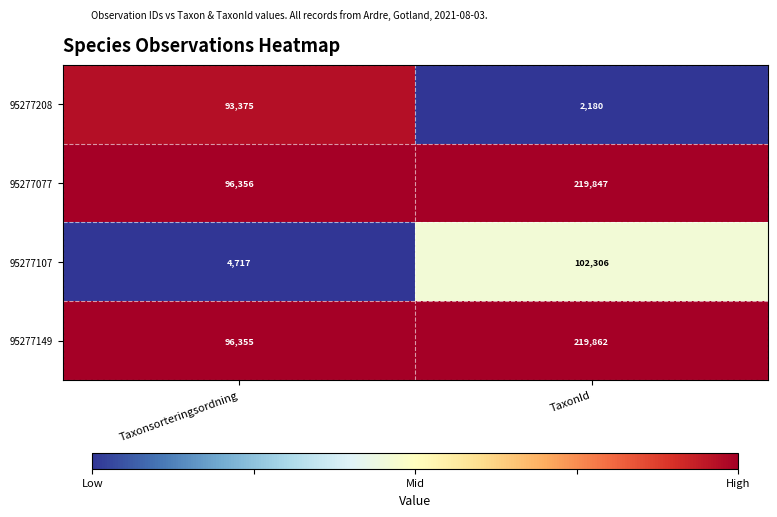

True or false: 95277208 has a value of 1471 at TaxonId.

False